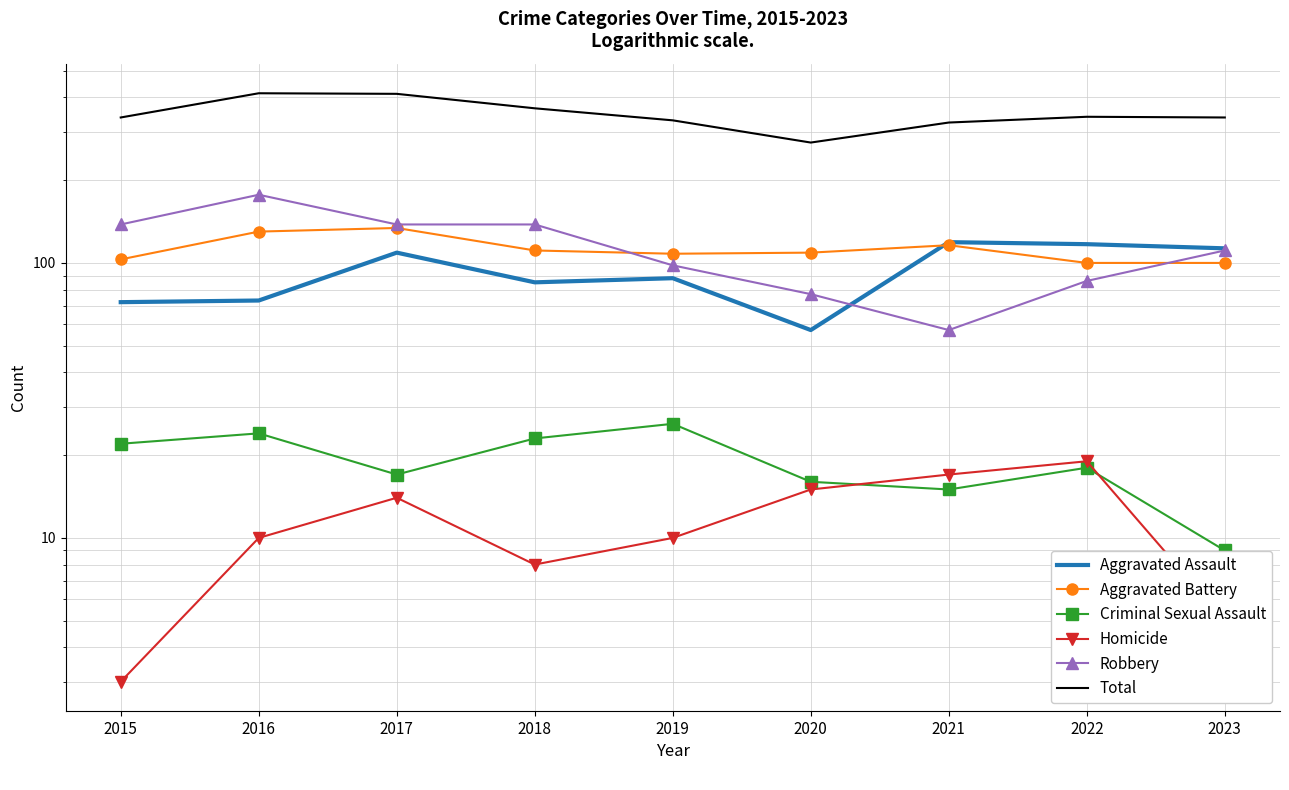

What is the greatest value displayed?

414